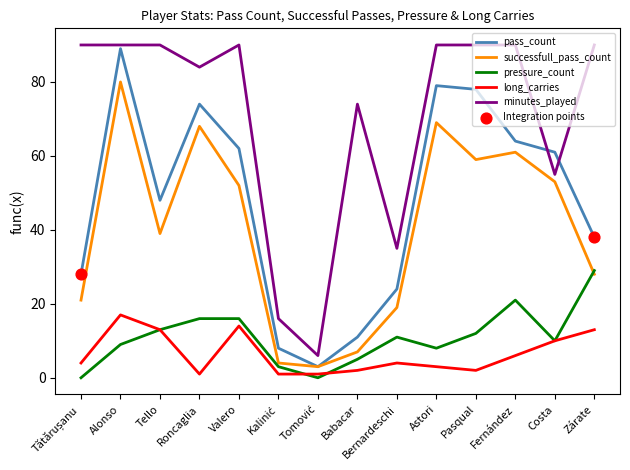

What is the total value across all series at Astori?

249